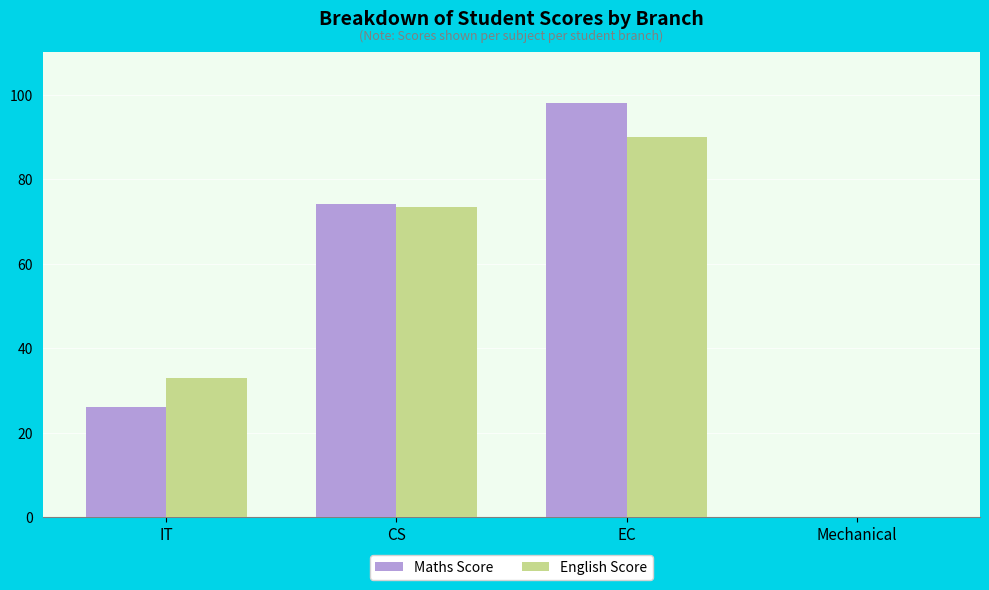

Which series changed the most between CS and EC?

Maths Score